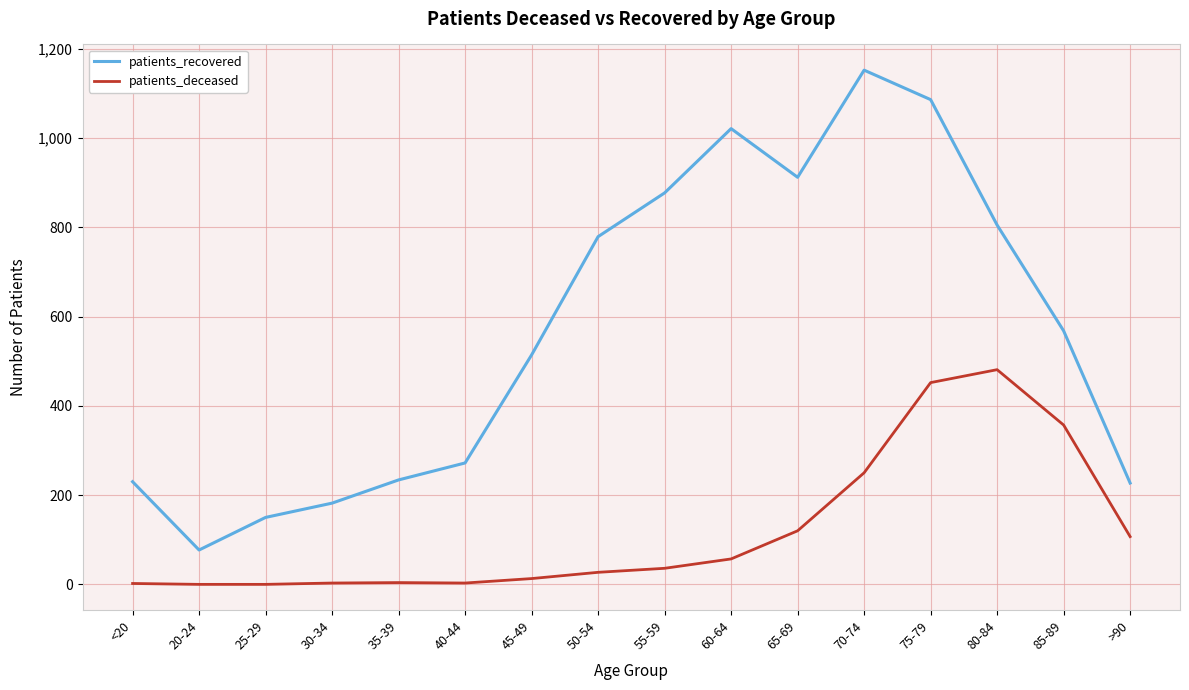

Count the number of categories in the chart.

16